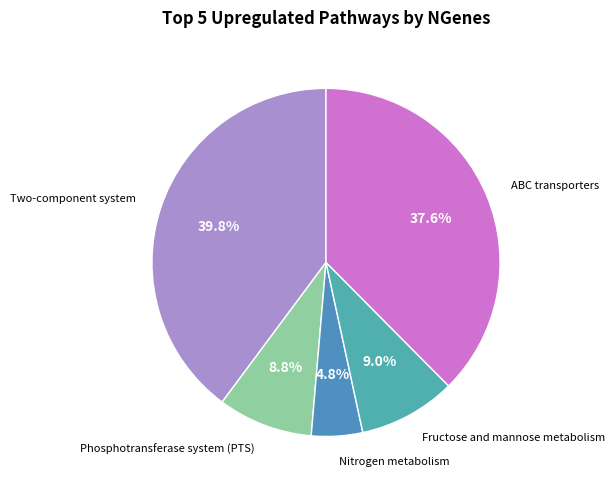

Which category has the biggest portion of the pie?

Two-component system